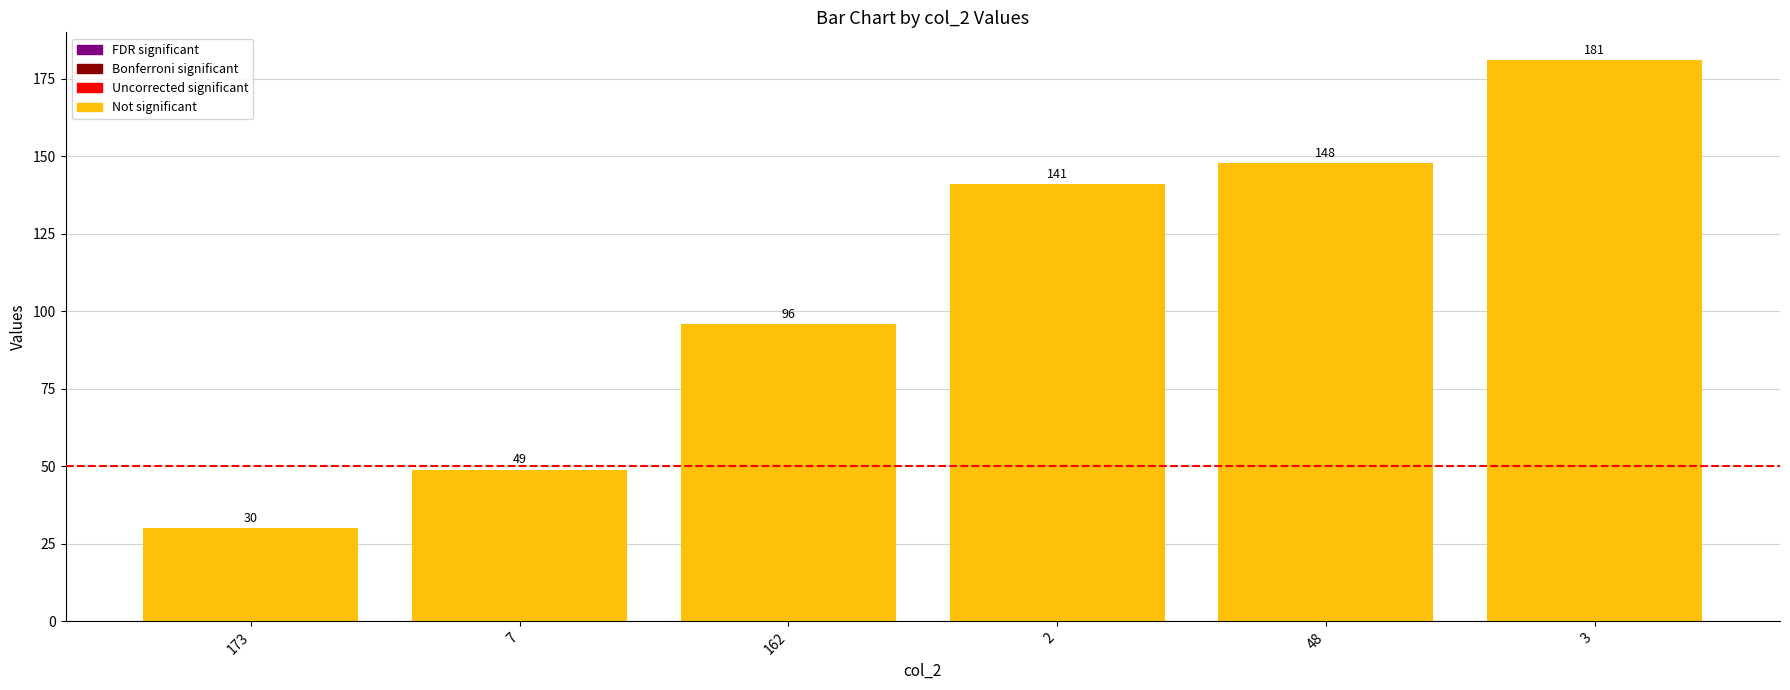

The chart shows a value of 85 at 48. True or false?

False